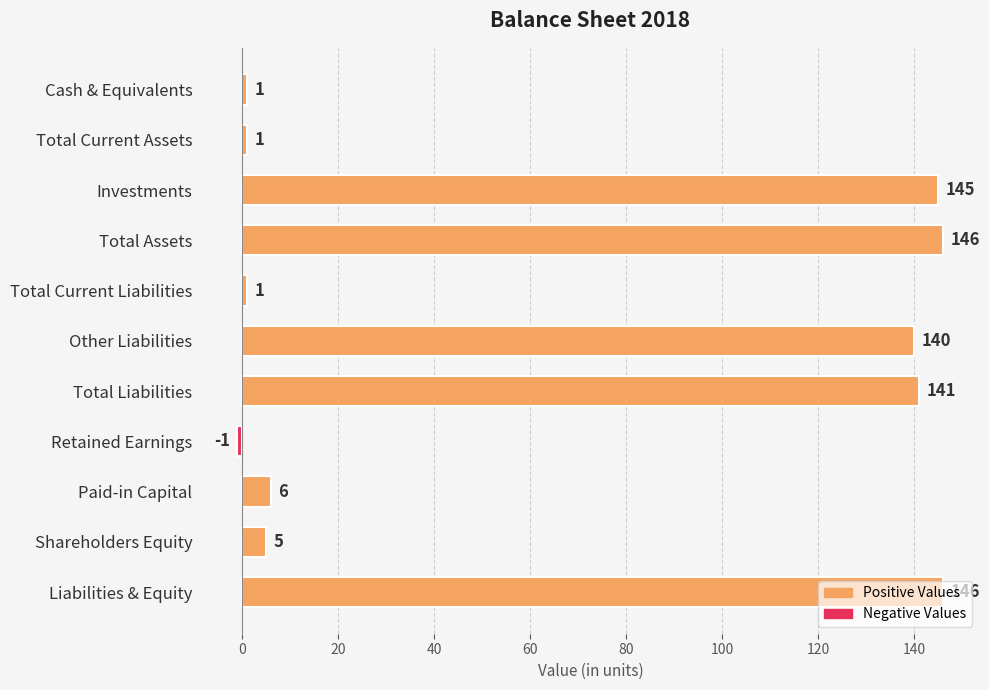

What is the label of the 8th bar from the bottom?

Total Assets